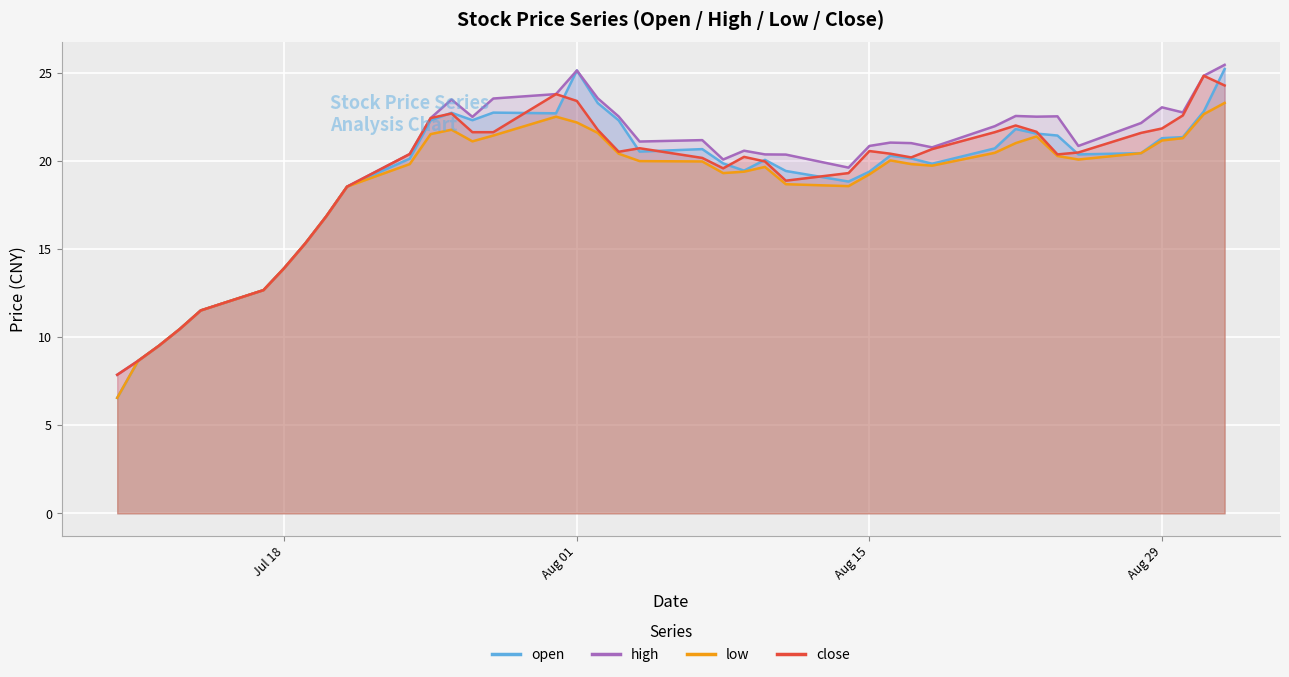

How many values in the low series are below 19?

12